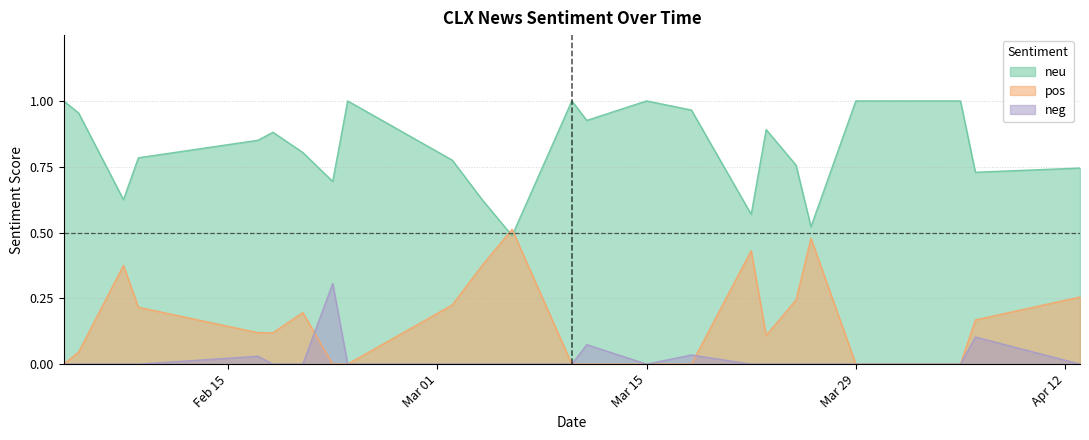

Rank the series by their maximum value, from highest to lowest.

neu, pos, neg